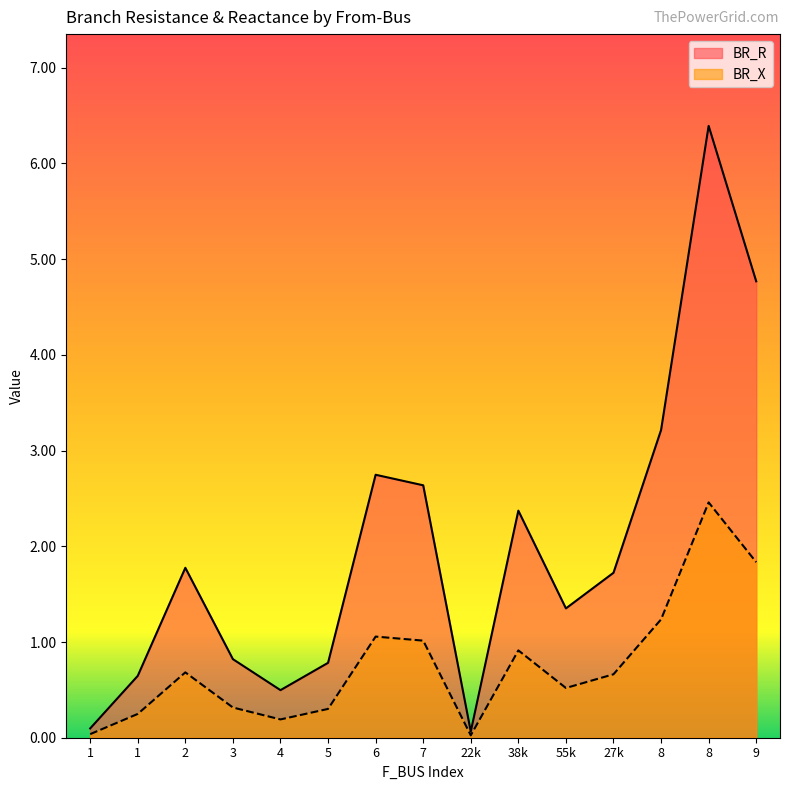

What is the average value of the BR_R series?

2.0